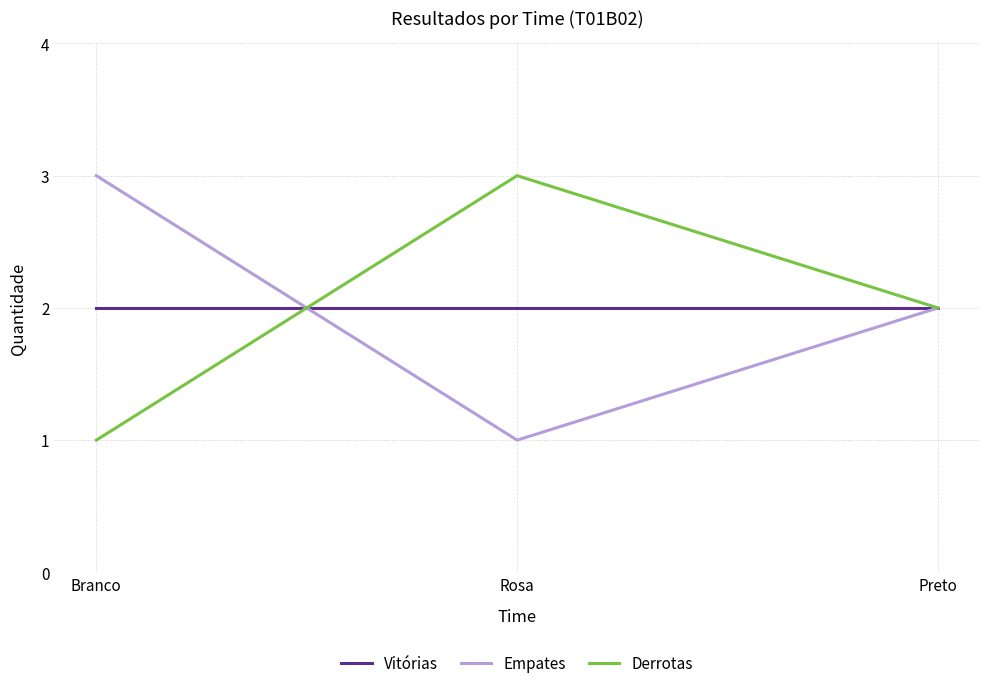

What are all the series names shown in the legend?

Vitórias, Empates, Derrotas